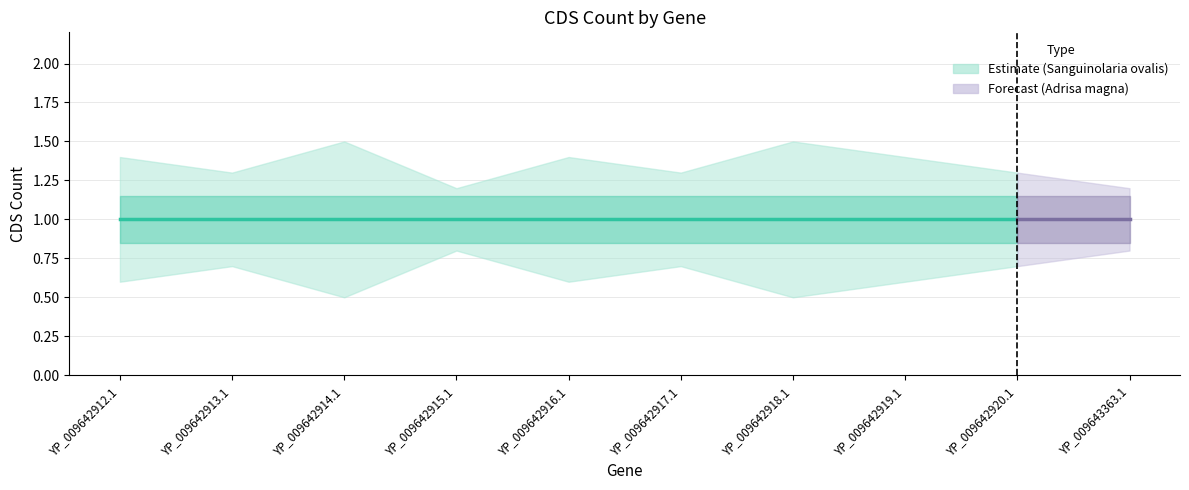

Reading right to left, what are all the values shown in this chart?

CDS: YP_009643363.1=1.0	YP_009642920.1=1.0	YP_009642919.1=1.0	YP_009642918.1=1.0	YP_009642917.1=1.0	YP_009642916.1=1.0	YP_009642915.1=1.0	YP_009642914.1=1.0	YP_009642913.1=1.0	YP_009642912.1=1.0
CDS_upper: YP_009643363.1=1.2	YP_009642920.1=1.3	YP_009642919.1=1.4	YP_009642918.1=1.5	YP_009642917.1=1.3	YP_009642916.1=1.4	YP_009642915.1=1.2	YP_009642914.1=1.5	YP_009642913.1=1.3	YP_009642912.1=1.4
CDS_lower: YP_009643363.1=0.8	YP_009642920.1=0.7	YP_009642919.1=0.6	YP_009642918.1=0.5	YP_009642917.1=0.7	YP_009642916.1=0.6	YP_009642915.1=0.8	YP_009642914.1=0.5	YP_009642913.1=0.7	YP_009642912.1=0.6